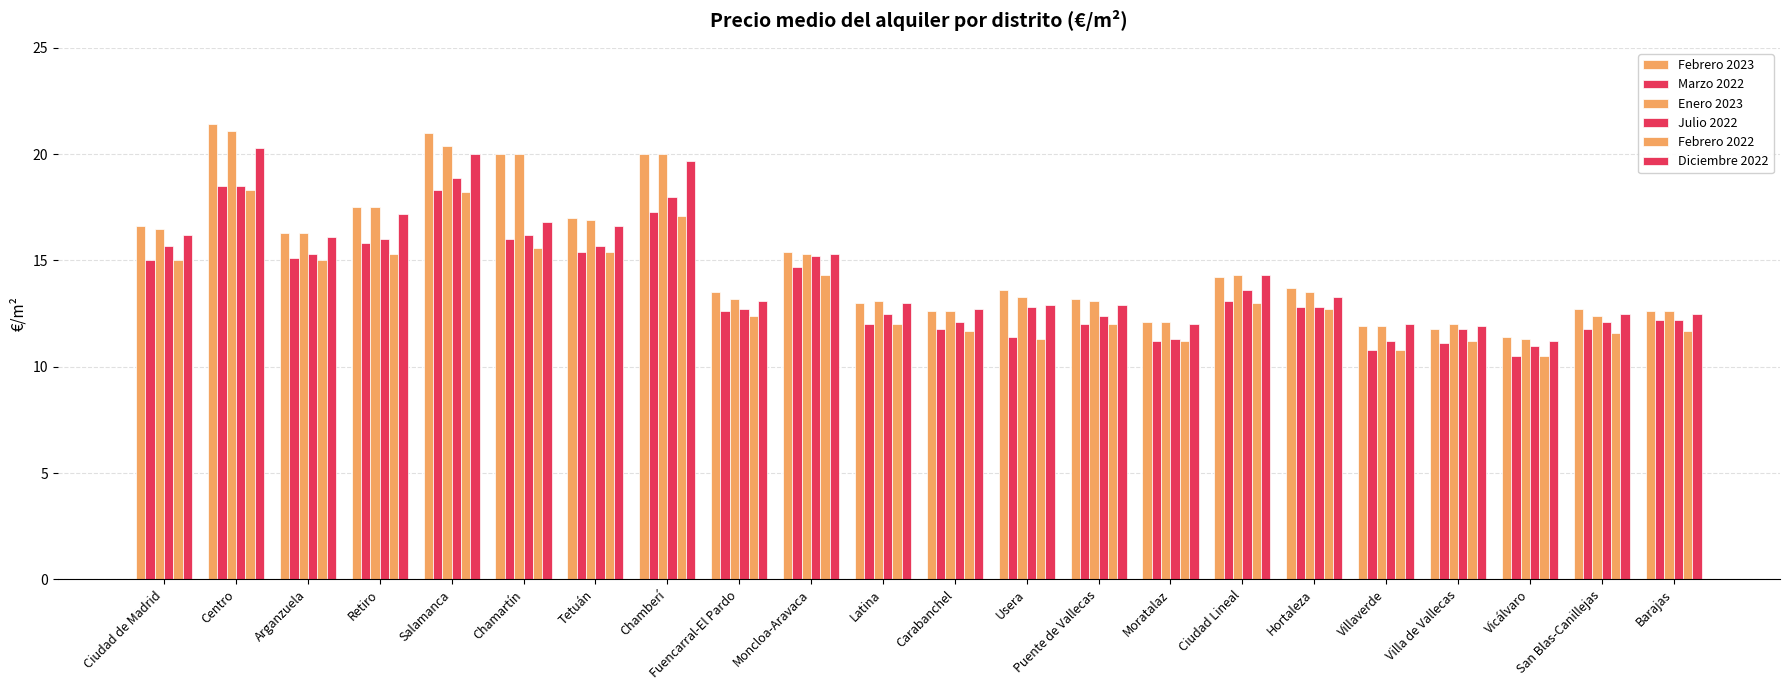

Is the value of Febrero 2023 at Vicálvaro greater than the value of Julio 2022 at Latina?

No